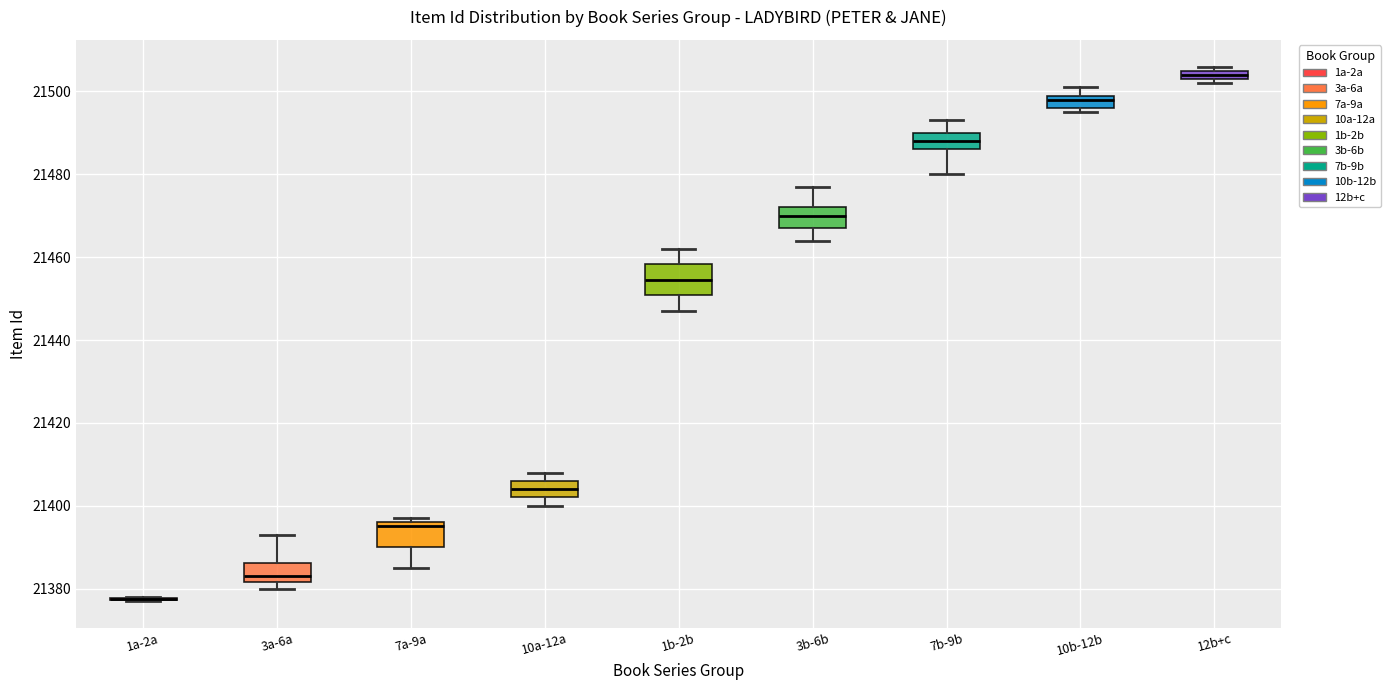

Where does the upper whisker of the box for 1b-2b end on the y-axis? The values are not printed on the chart, so give them approximately, as read against the axis.

21462